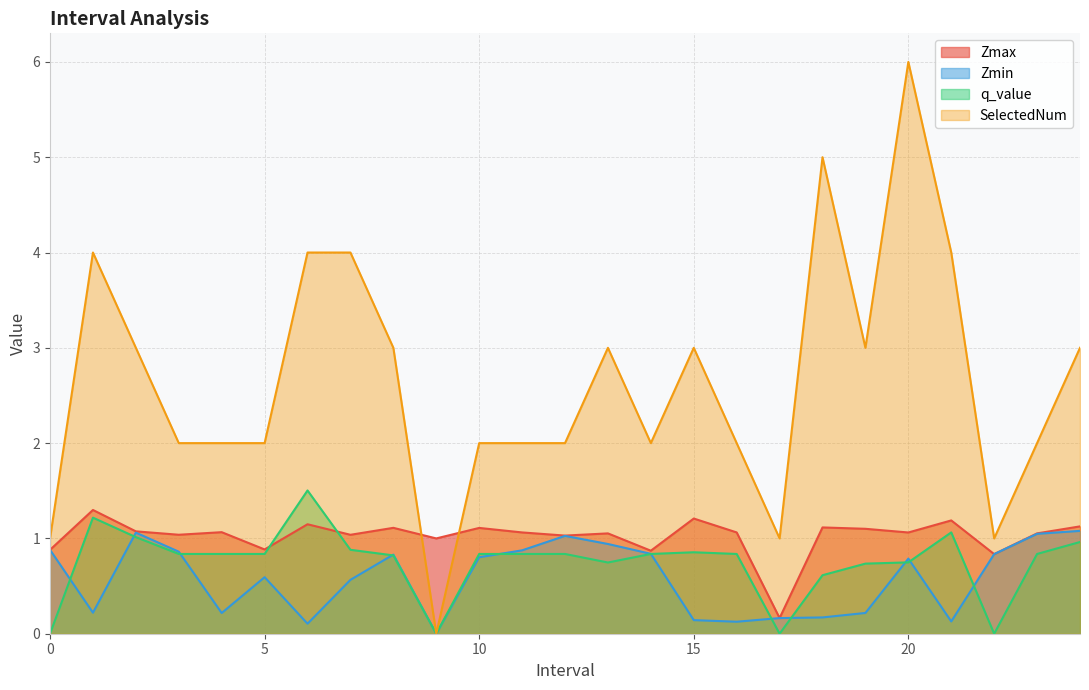

What is the difference between the q_value values at 16.0 and 6.0?

0.7